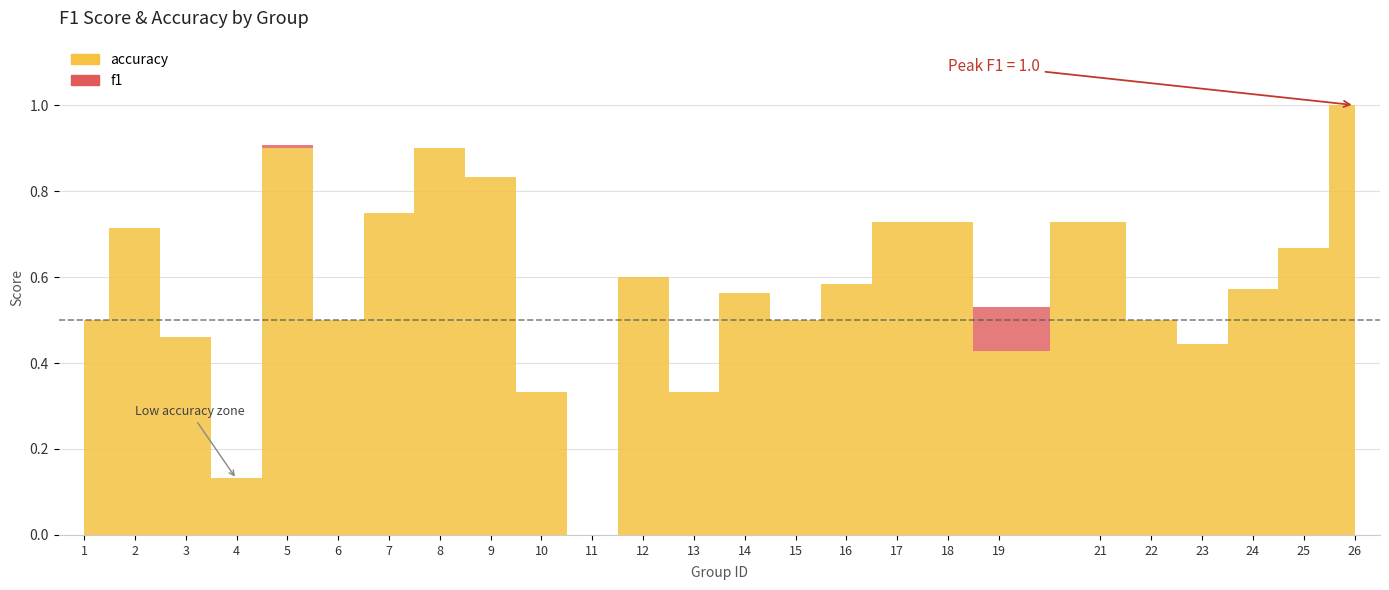

Rank the series by their average value, from lowest to highest.

f1, accuracy